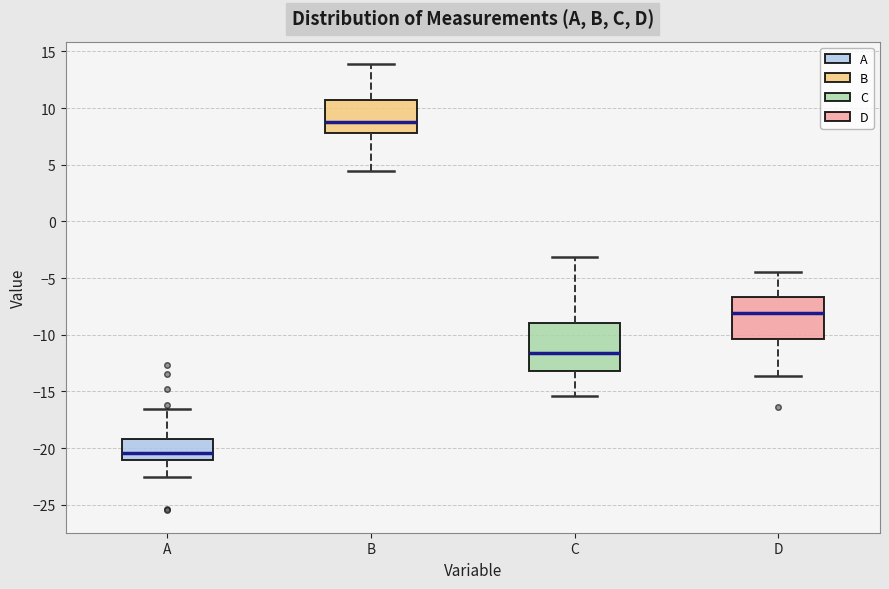

Reading left to right, read every box against the y-axis: the position of its median line, the range the box covers, and the ends of its whiskers. The values are not printed on the chart, so give them approximately, as read against the axis.

A: median -20.5, box -21.0 to -19.0, whiskers -22.5 to -16.5
B: median 9.0, box 8.0 to 10.5, whiskers 4.5 to 14.0
C: median -11.5, box -13.0 to -9.0, whiskers -15.5 to -3.0
D: median -8.0, box -10.5 to -6.5, whiskers -13.5 to -4.5